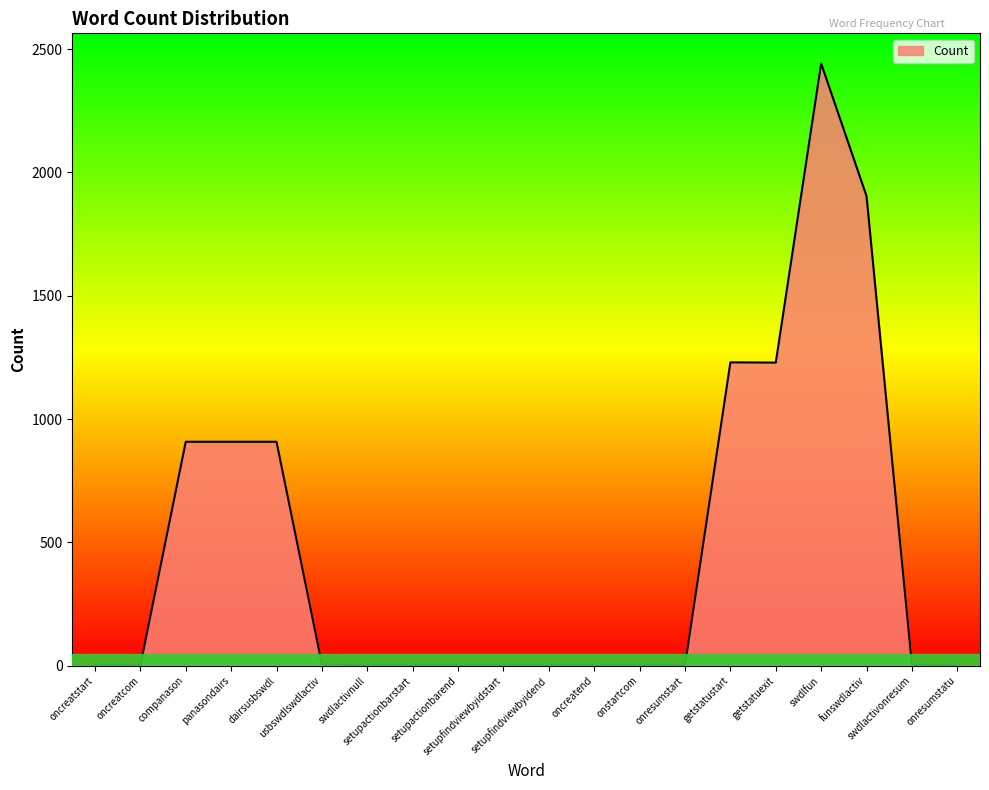

What is the difference between the maximum and minimum values?

2441